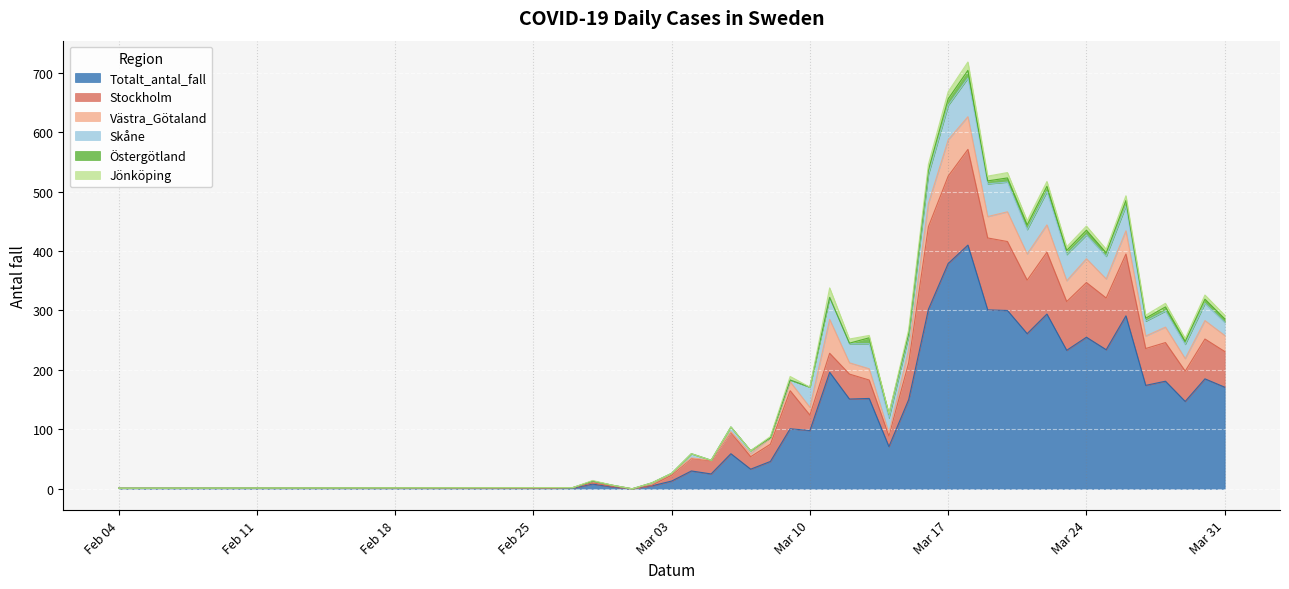

Which series has the largest total across all categories?

Totalt_antal_fall